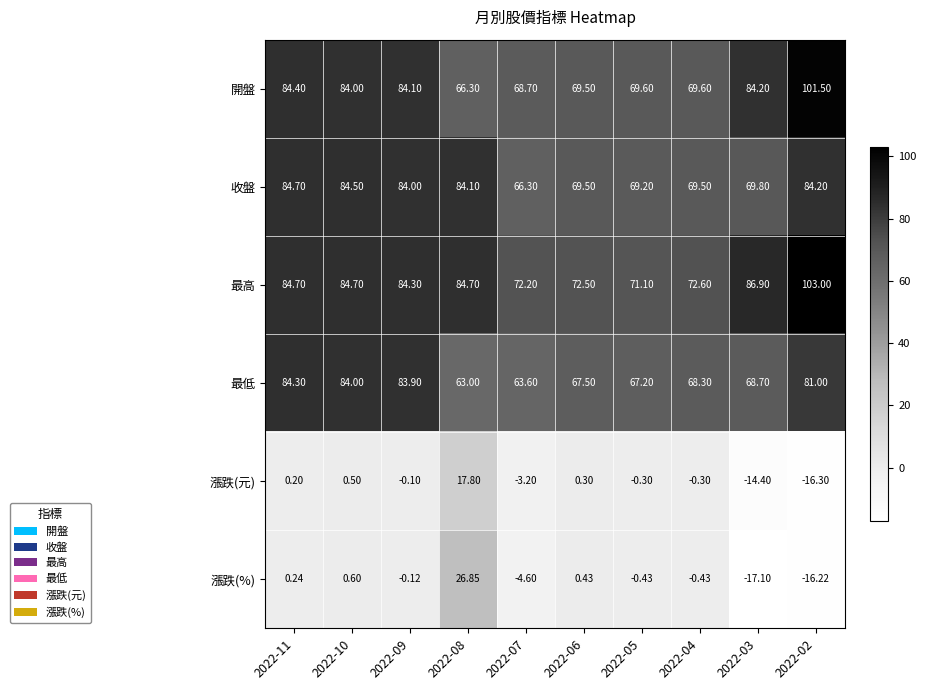

At which category does the chart reach its peak across all series?

2022-02